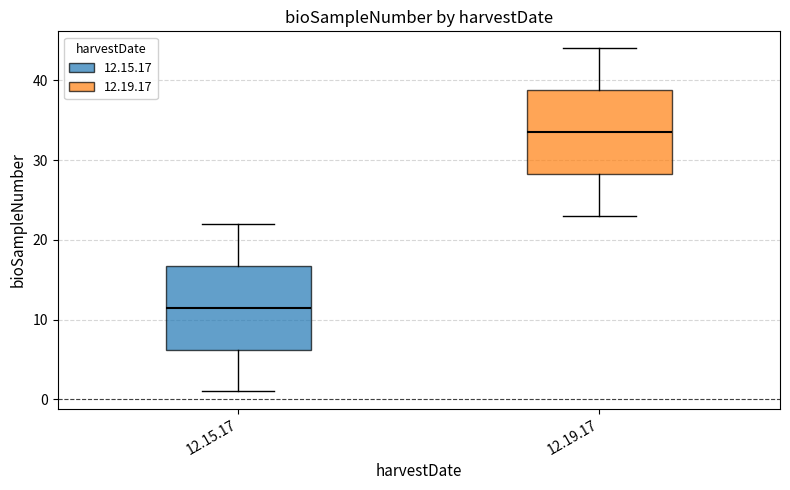

Reading left to right, read every box against the y-axis: the position of its median line, the range the box covers, and the ends of its whiskers. The values are not printed on the chart, so give them approximately, as read against the axis.

12.15.17: median 12, box 6 to 17, whiskers 1 to 22
12.19.17: median 34, box 28 to 39, whiskers 23 to 44